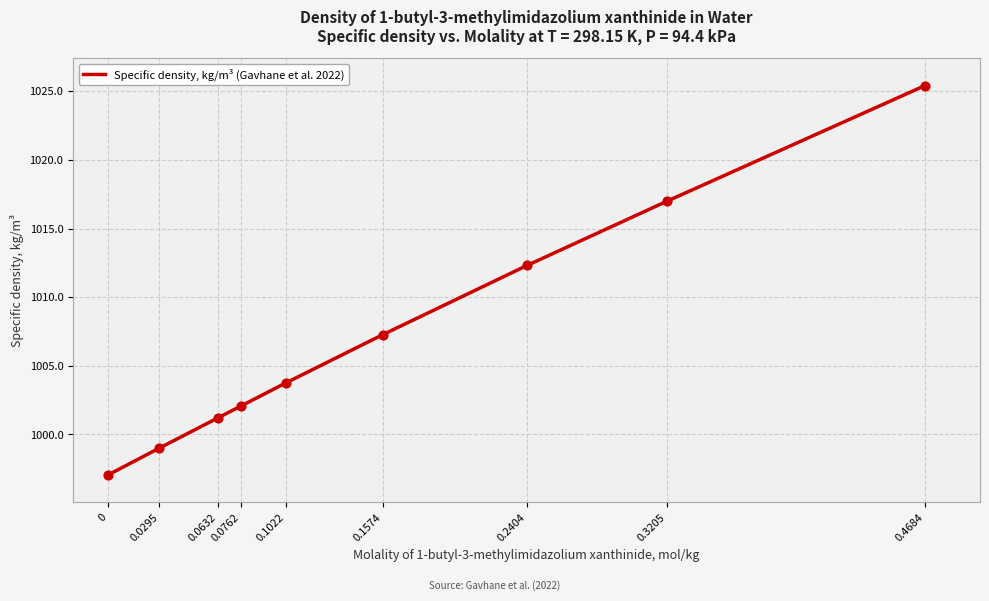

What is the change in value from 0 to 0.2404?

+15.3